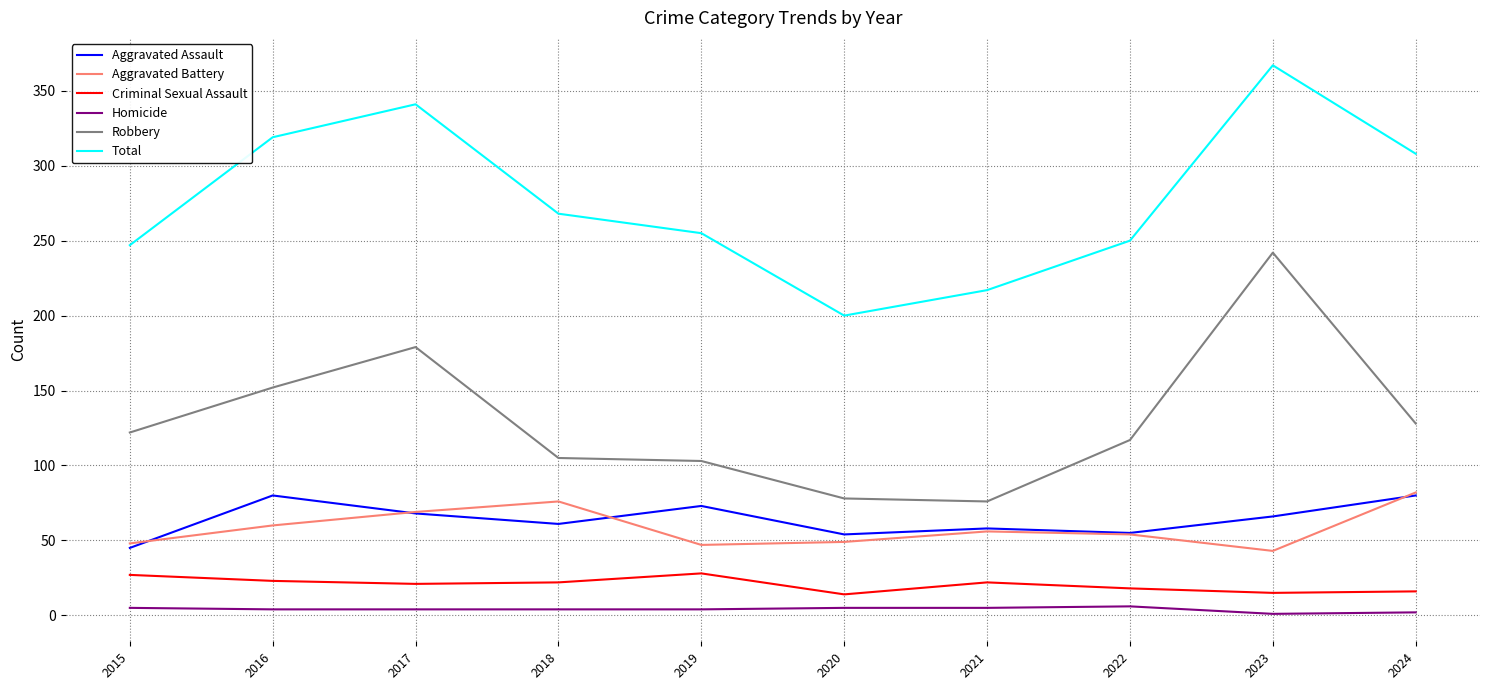

Read the Aggravated Assault value at 2019.

73